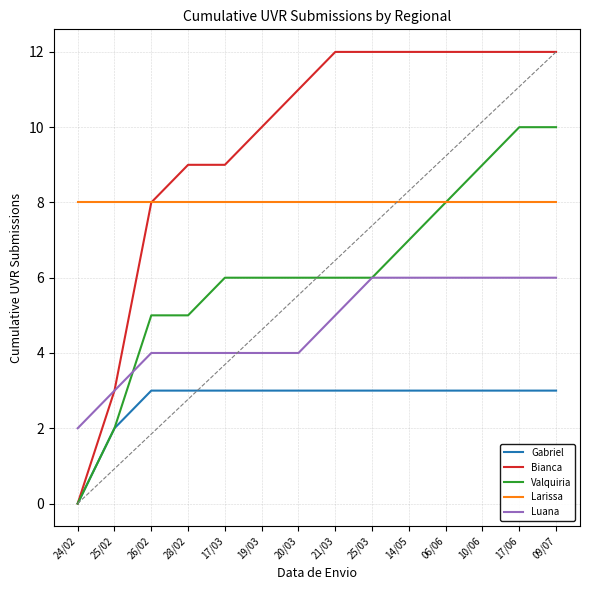

Which series has the widest spread of values?

Bianca